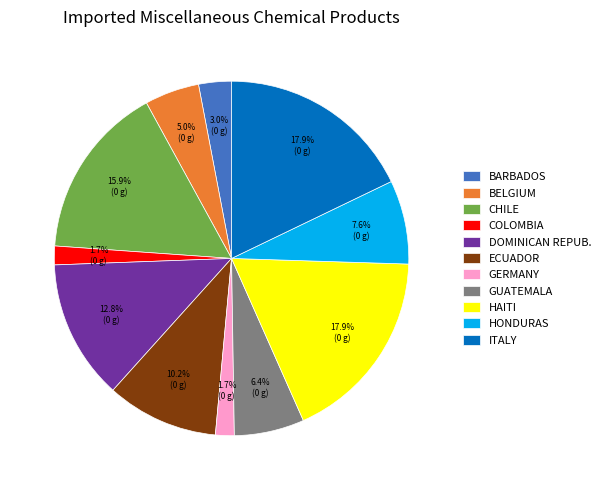

What percentage is NOT represented by BARBADOS?

97.0%